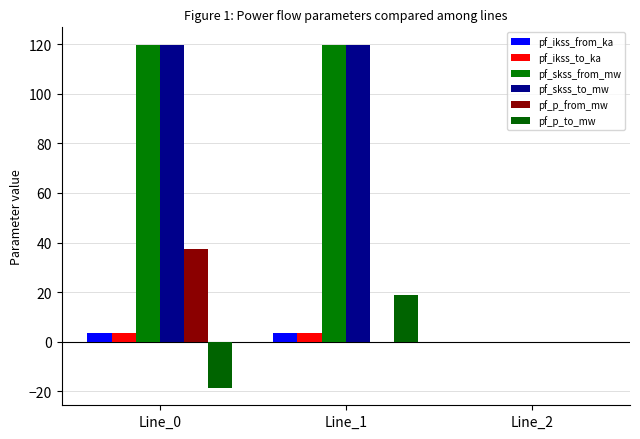

Which has a higher value, Line_0 or Line_1?

Line_1